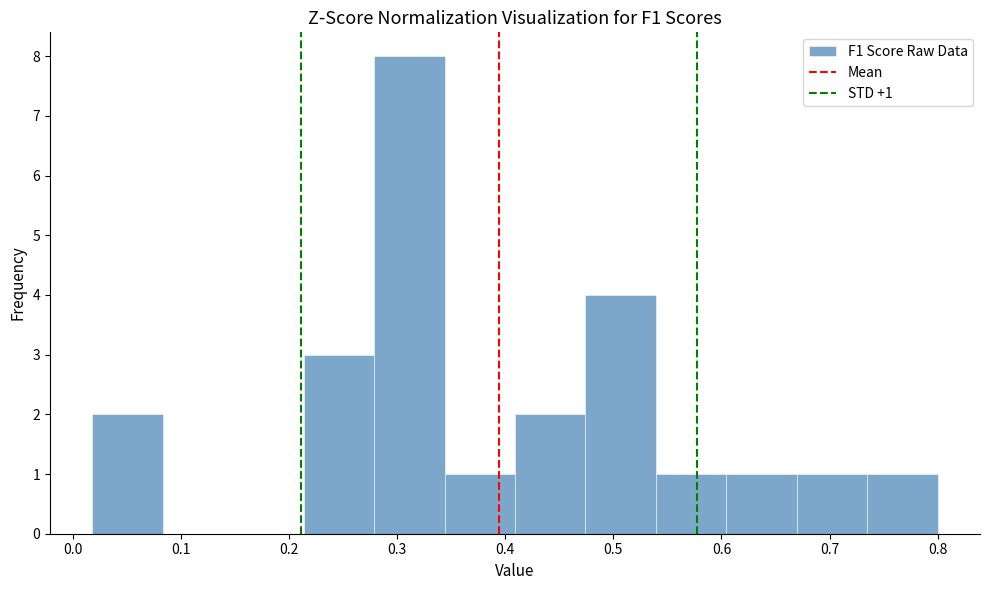

Which range on the x-axis has the tallest bar?

0.28 to 0.34